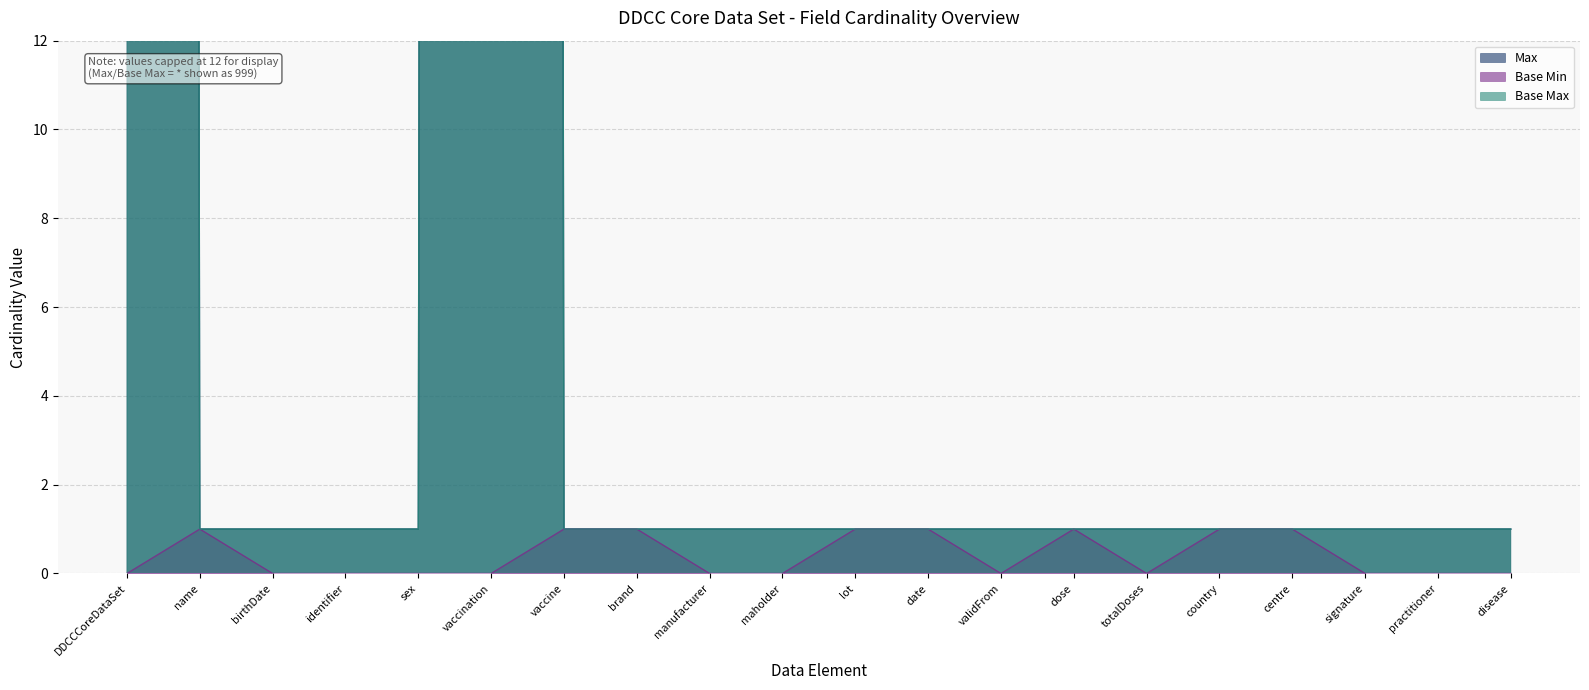

Reading left to right, transcribe all the data shown in this chart.

Max: 999	1	1	1	1	999	1	1	1	1	1	1	1	1	1	1	1	1	1	1
Base Min: 0	1	0	0	0	0	1	1	0	0	1	1	0	1	0	1	1	0	0	0
Base Max: 999	1	1	1	1	999	1	1	1	1	1	1	1	1	1	1	1	1	1	1